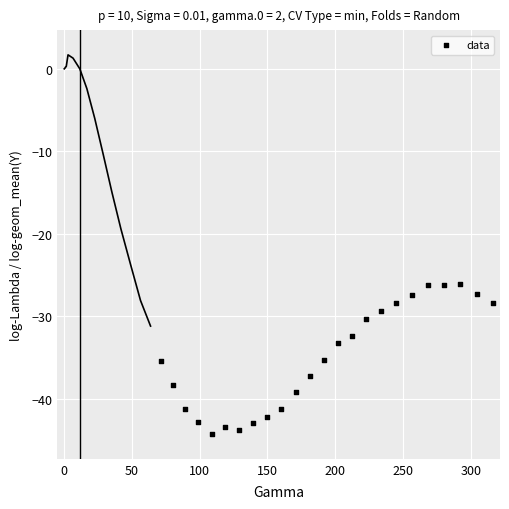

What is the range of Y values (max minus min)?

18.2